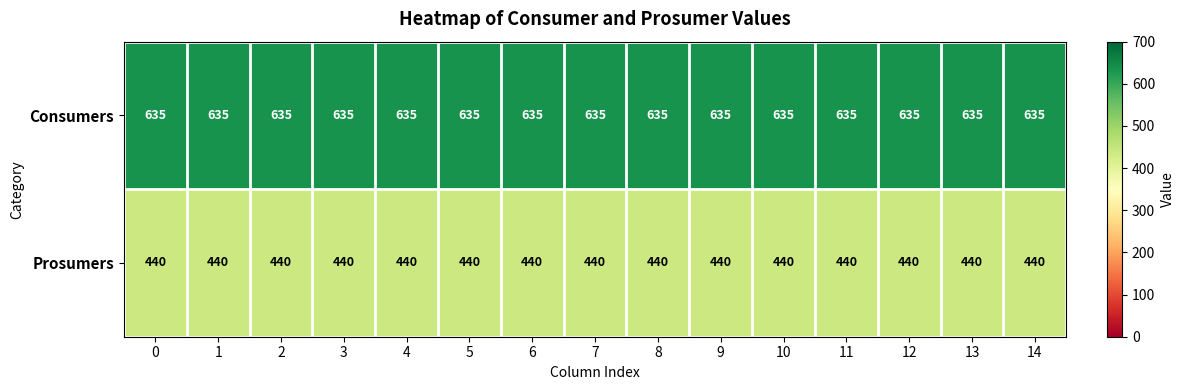

List the series in order of their overall mean, lowest first.

Prosumers, Consumers